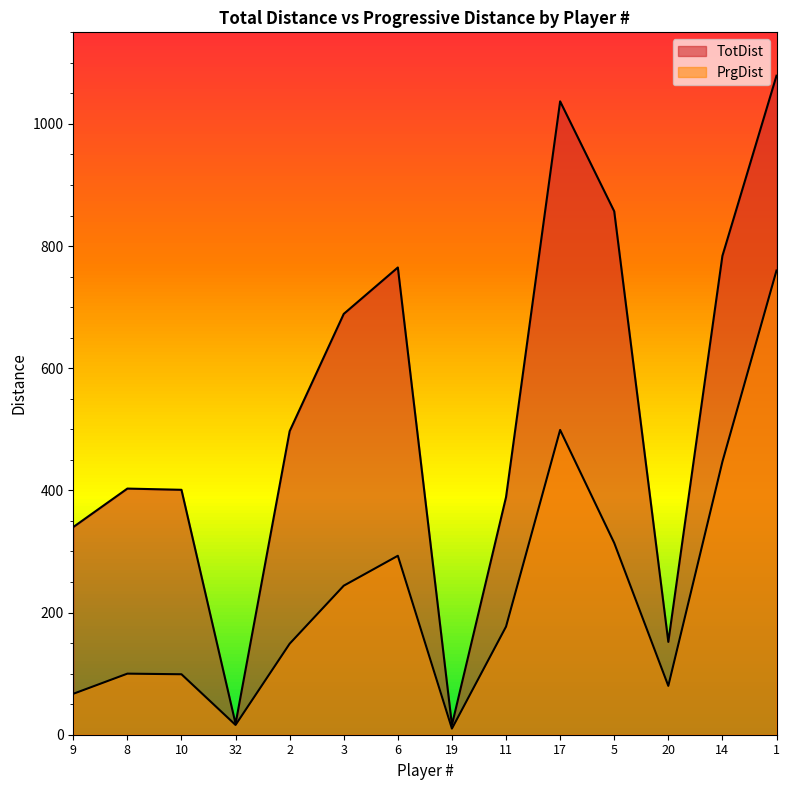

At 32, list the series in order from largest to smallest.

TotDist, PrgDist